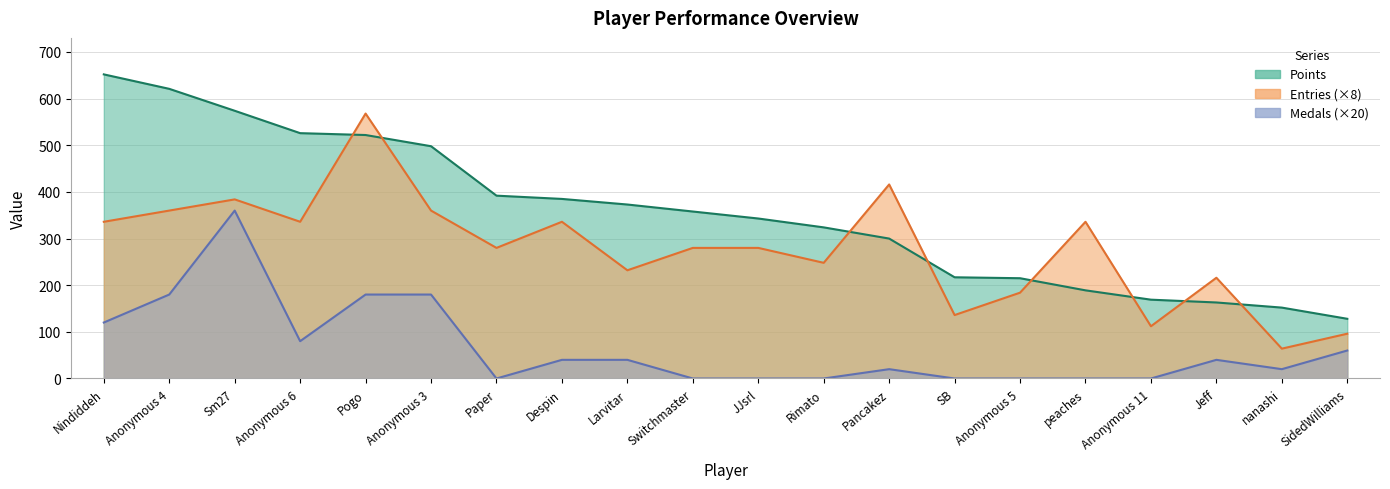

How many values in the Medals series exceed 40?

7